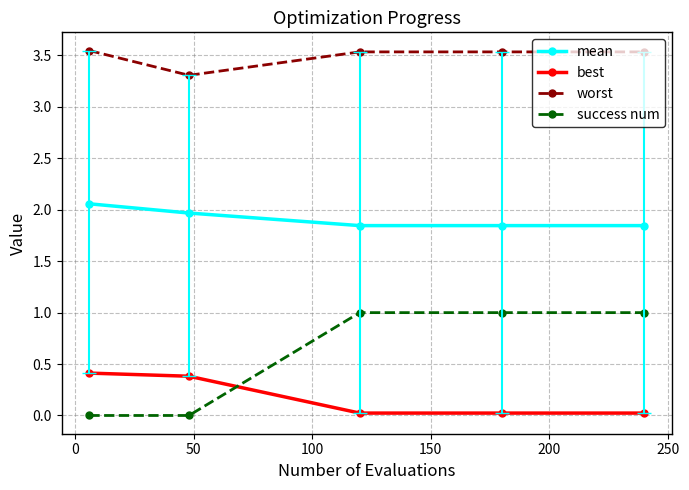

Which series has the widest spread of values?

success num